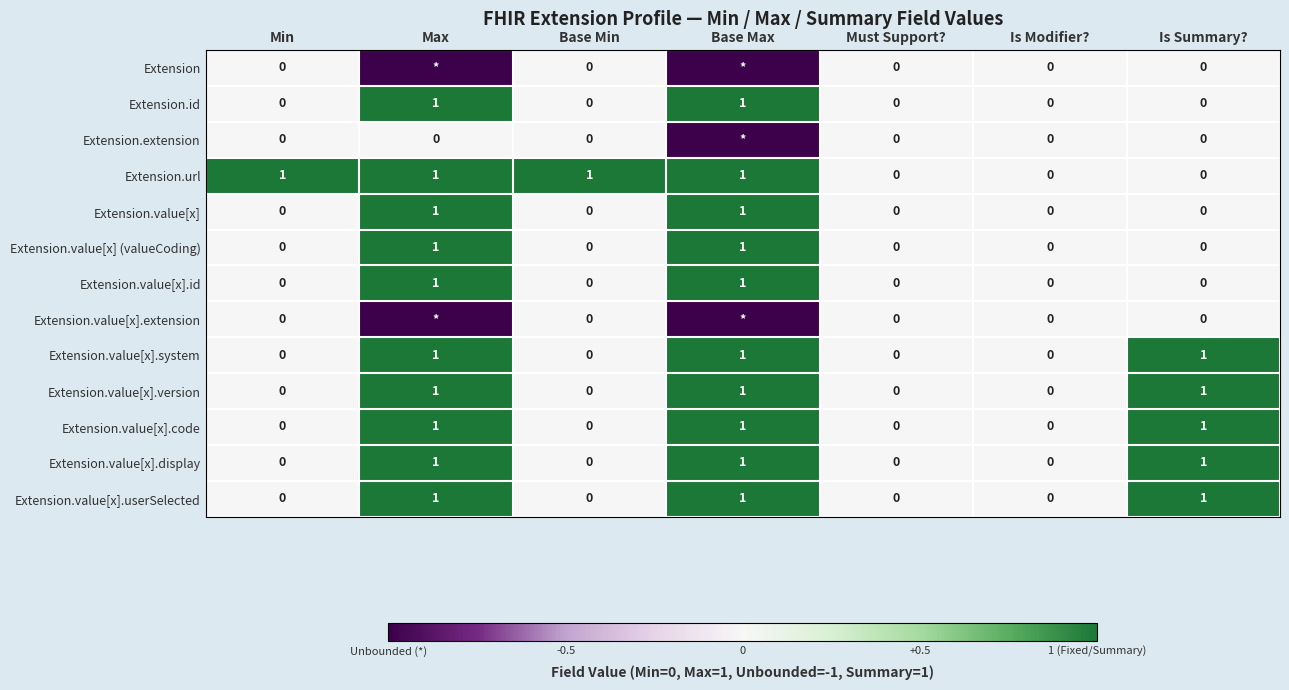

The Extension.value[x].id series shows -1 at Is Modifier?. True or false?

False